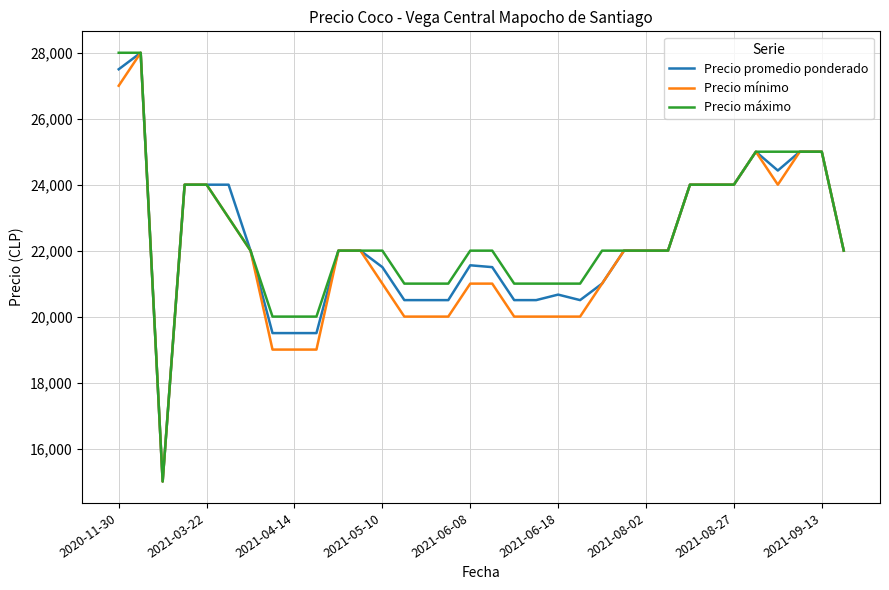

What is the minimum value shown in the chart?

15000